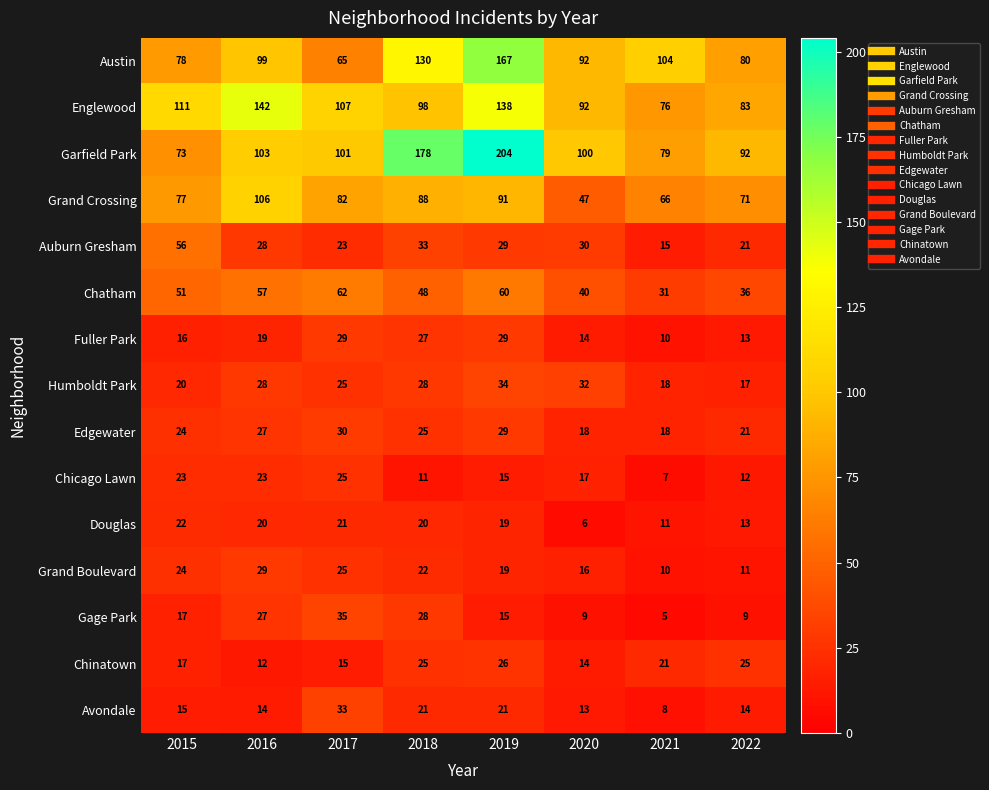

What is the greatest value displayed?

204